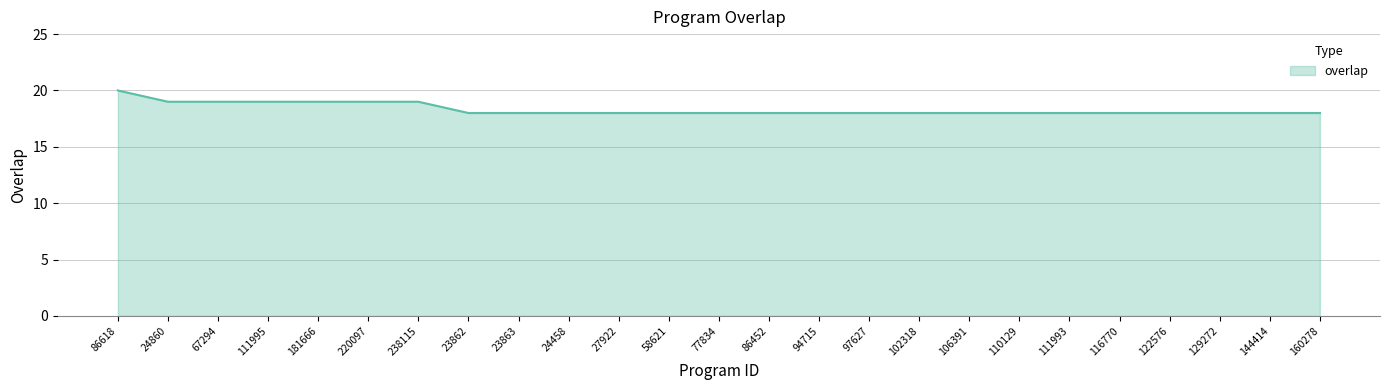

Which label corresponds to the largest value in the chart?

86618